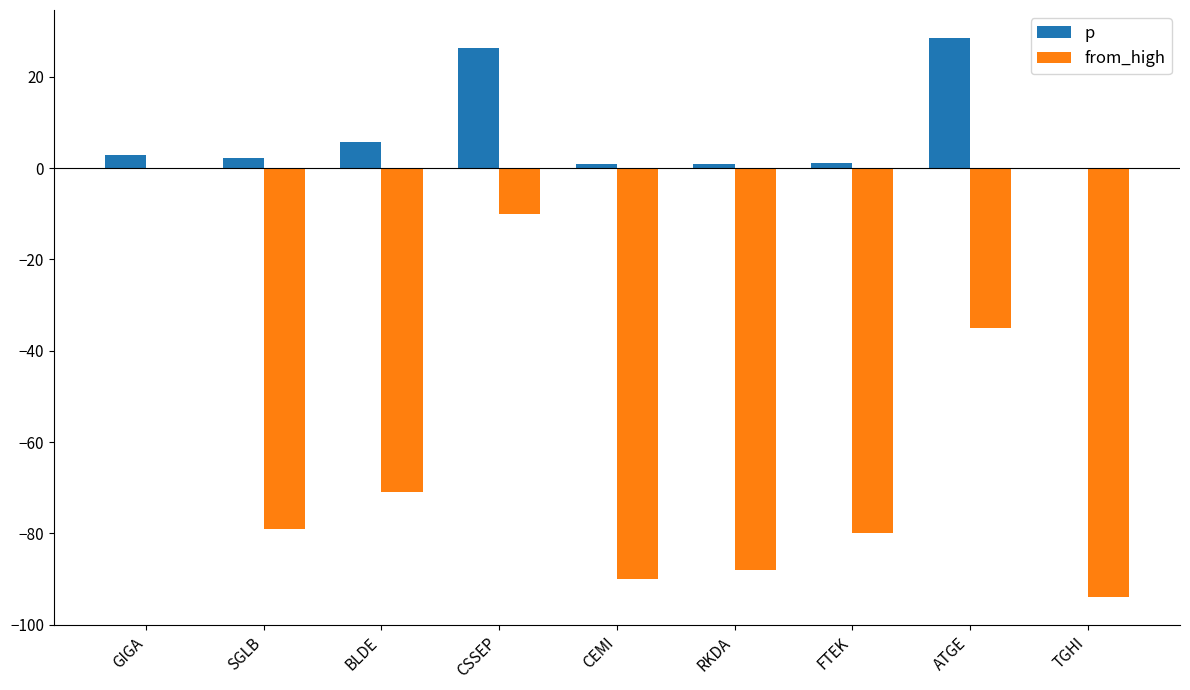

What is the total value across all series at ATGE?

-6.5